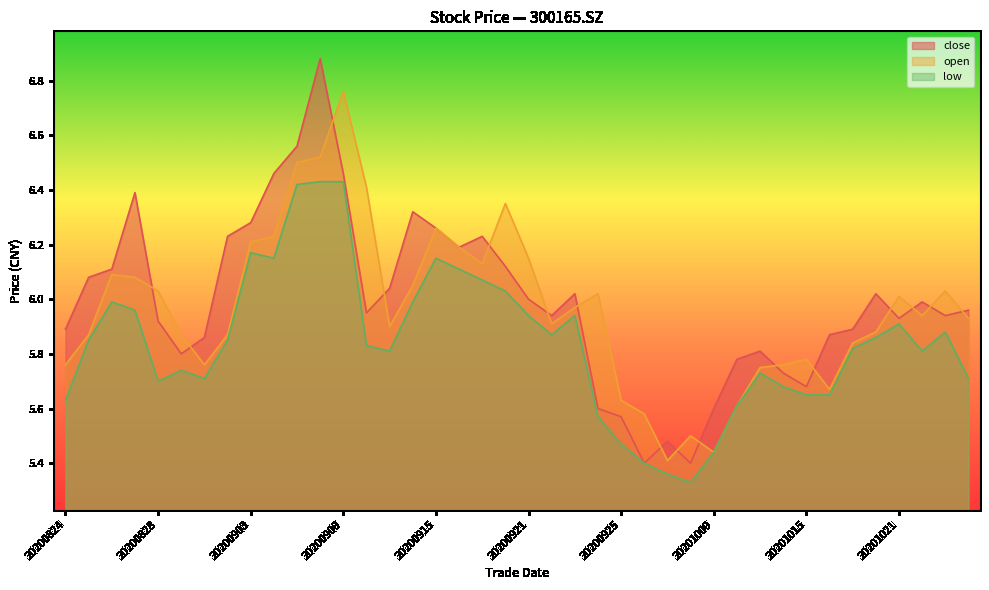

The low series shows 5.9 at 20201023. True or false?

True